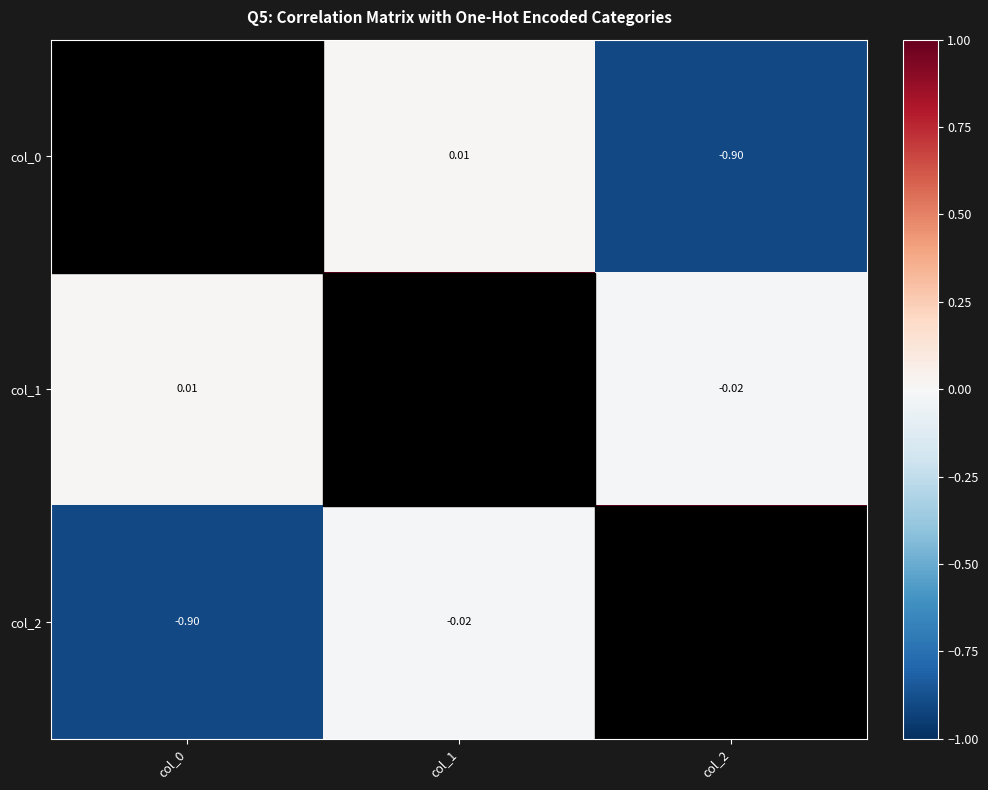

What is the highest value of the col_1 series?

1.0